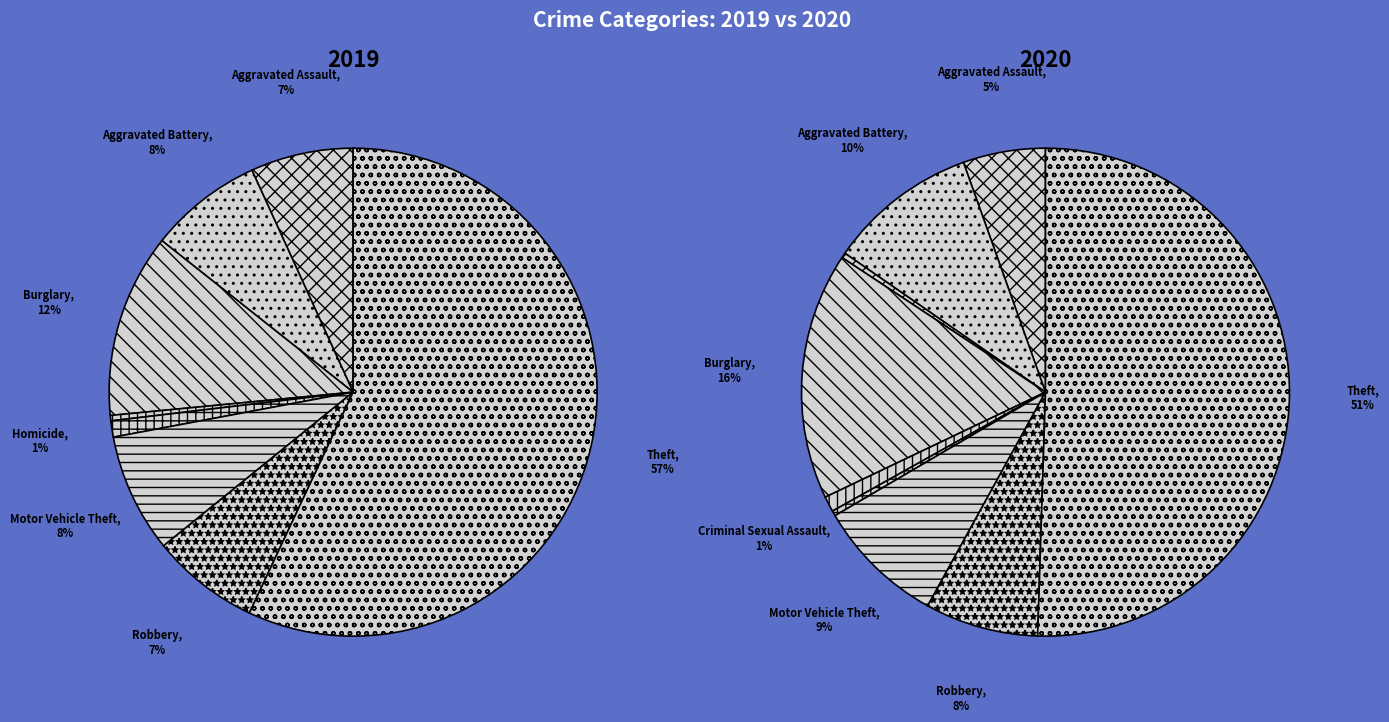

To the nearest percent, what is the difference between the 7 and values_2020 slice percentages?

2%